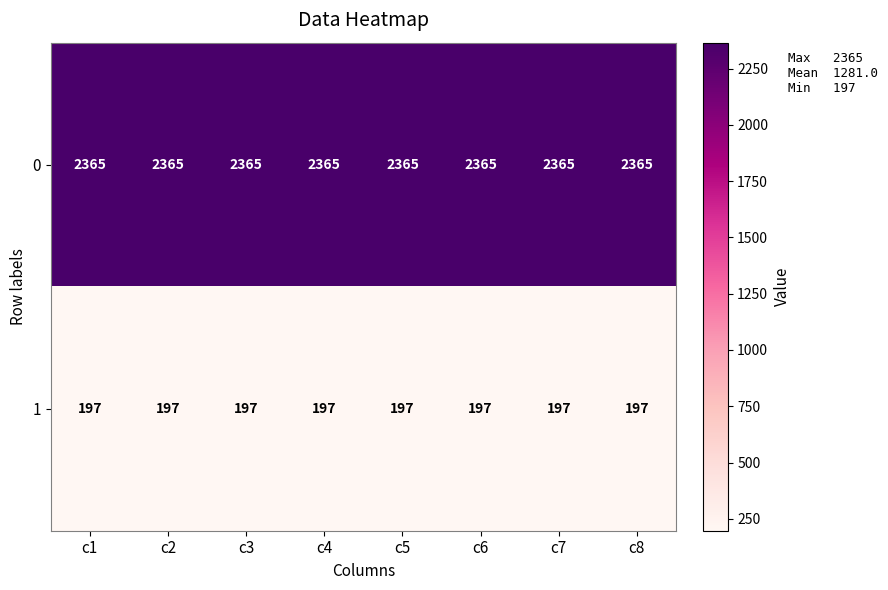

Rank the series at c4 from highest to lowest value.

0, 1